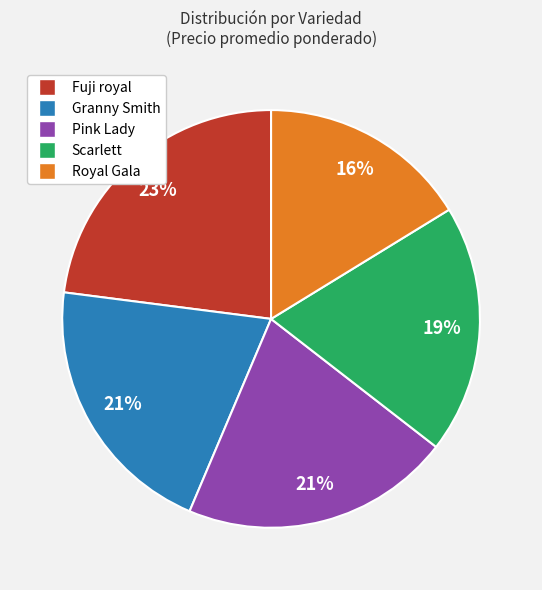

What is the ratio of the value at Fuji royal to the value at Pink Lady?

1.1